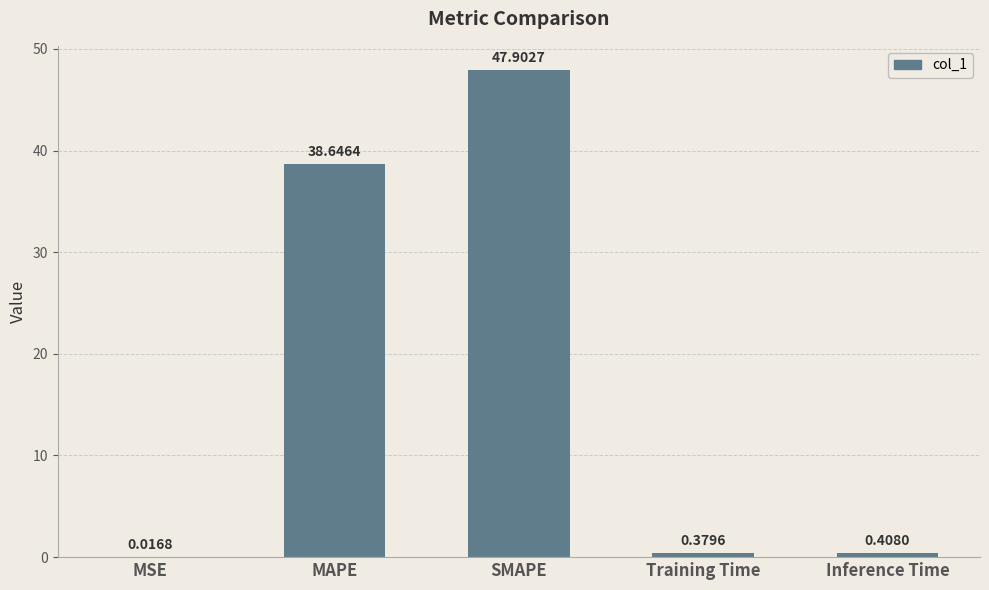

Which category has the highest value across all series?

SMAPE